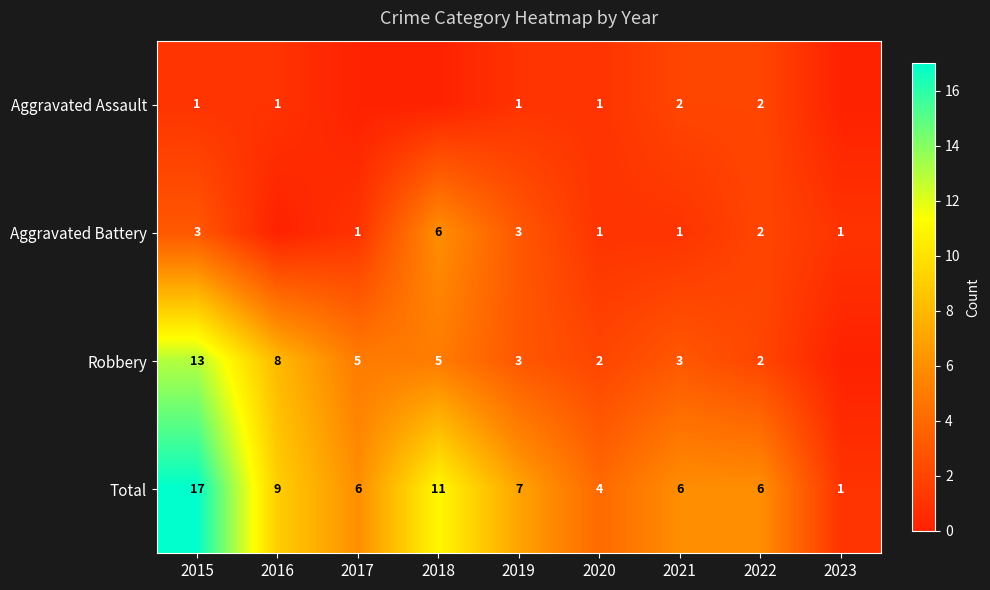

Where does the Total series first go above 6?

2015